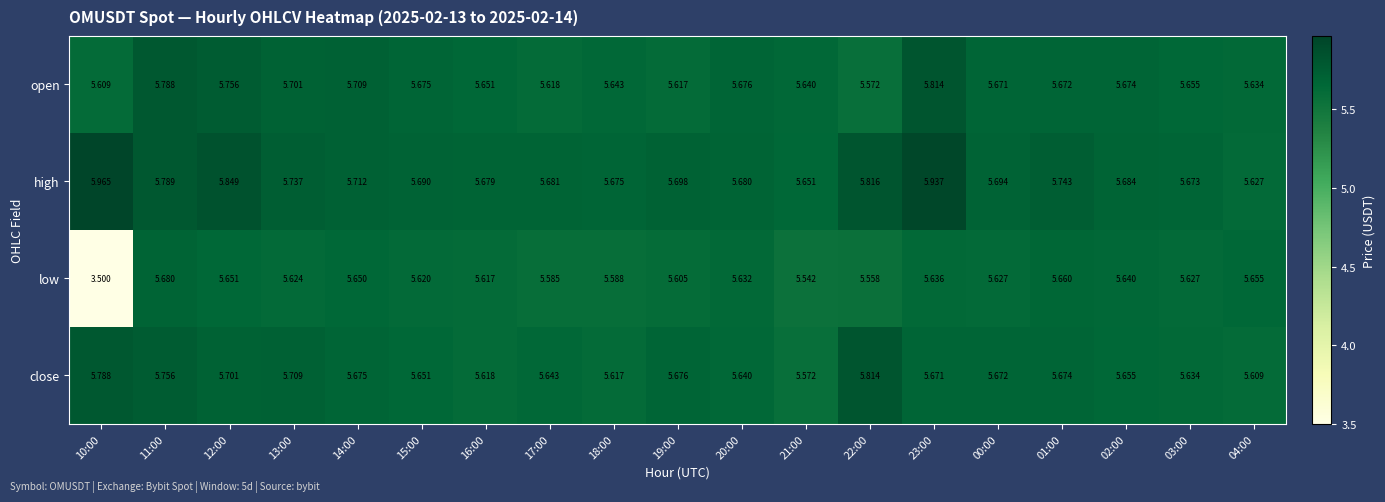

Is the value of low at 12:00 greater than the value of high at 00:00?

No